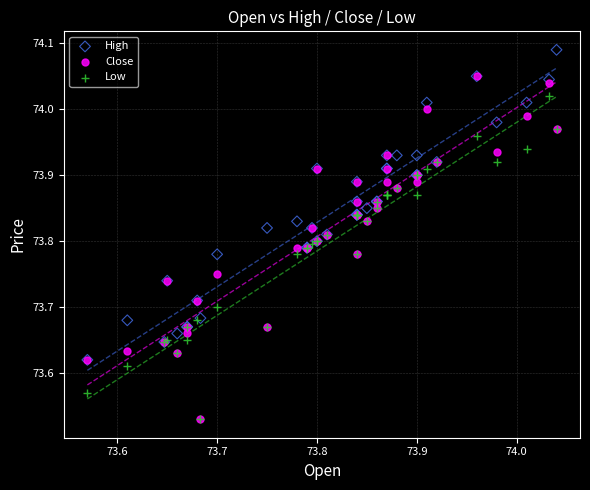

Which series contains the highest Y value?

High